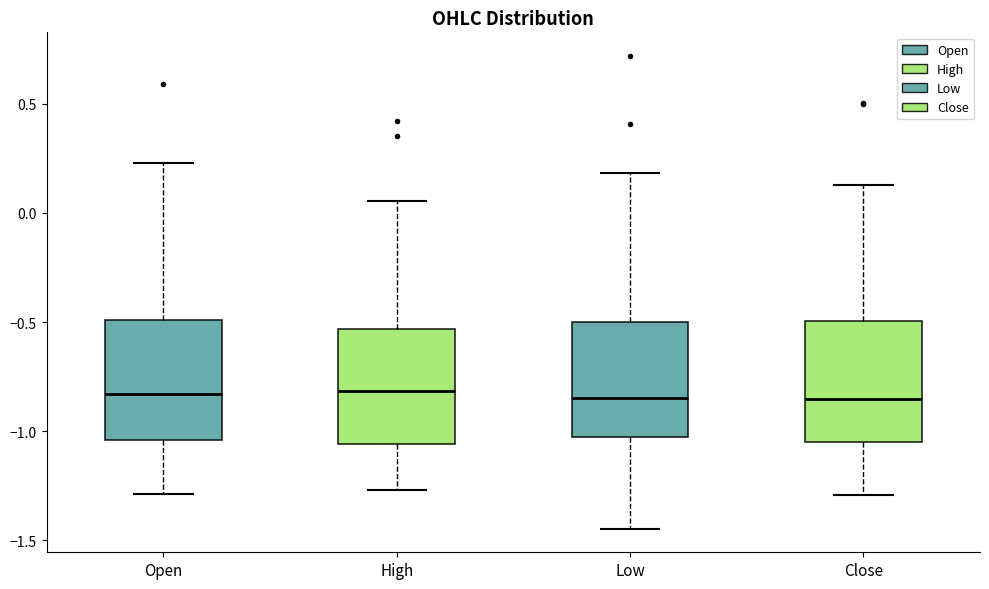

Reading left to right, read every box against the y-axis: the position of its median line, the range the box covers, and the ends of its whiskers. The values are not printed on the chart, so give them approximately, as read against the axis.

Open: median -0.85, box -1.05 to -0.50, whiskers -1.30 to 0.25
High: median -0.80, box -1.05 to -0.55, whiskers -1.25 to 0.05
Low: median -0.85, box -1.05 to -0.50, whiskers -1.45 to 0.20
Close: median -0.85, box -1.05 to -0.50, whiskers -1.30 to 0.15